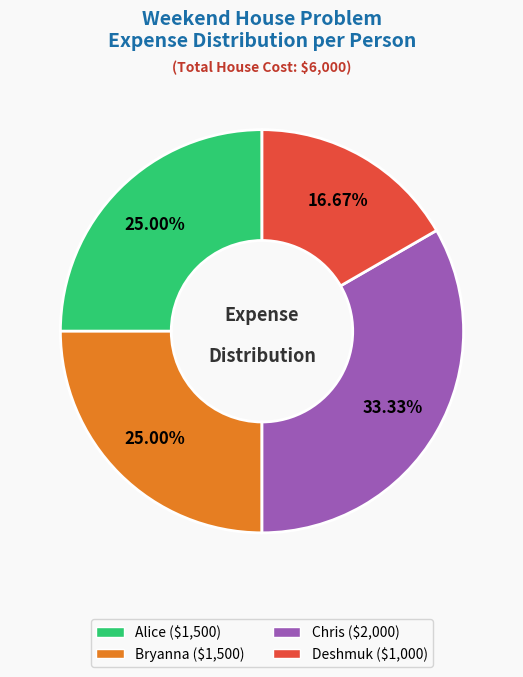

Does Alice account for over 50% of the chart?

No